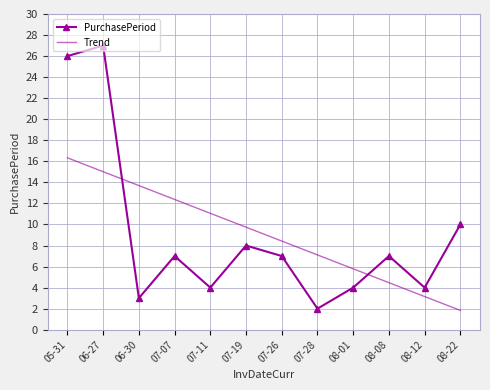

Which series changed the most between 06-27 and 08-01?

PurchasePeriod